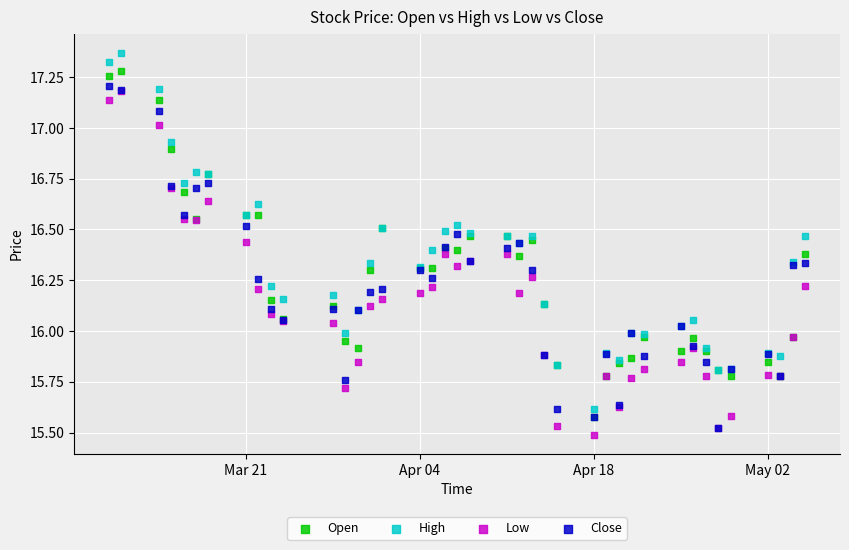

Which series reaches the minimum Y coordinate?

Low